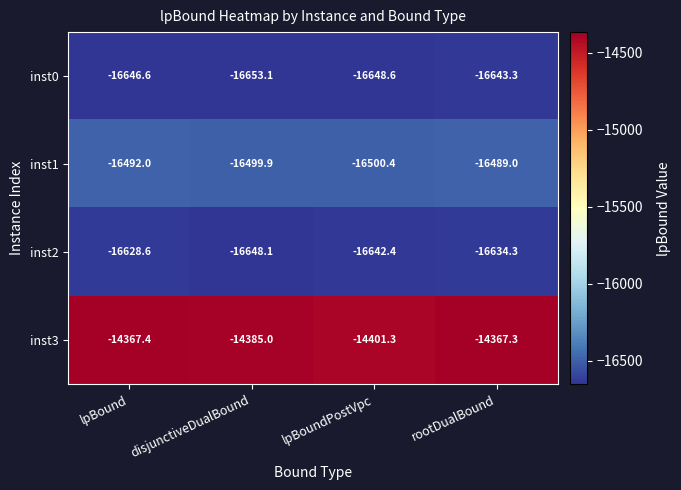

Reading left to right, list all the values displayed in this chart.

inst0: lpBound=-16646.6	disjunctiveDualBound=-16653.1	lpBoundPostVpc=-16648.6	rootDualBound=-16643.3
inst1: lpBound=-16492.0	disjunctiveDualBound=-16499.9	lpBoundPostVpc=-16500.4	rootDualBound=-16489.0
inst2: lpBound=-16628.6	disjunctiveDualBound=-16648.1	lpBoundPostVpc=-16642.4	rootDualBound=-16634.3
inst3: lpBound=-14367.4	disjunctiveDualBound=-14385.0	lpBoundPostVpc=-14401.3	rootDualBound=-14367.3